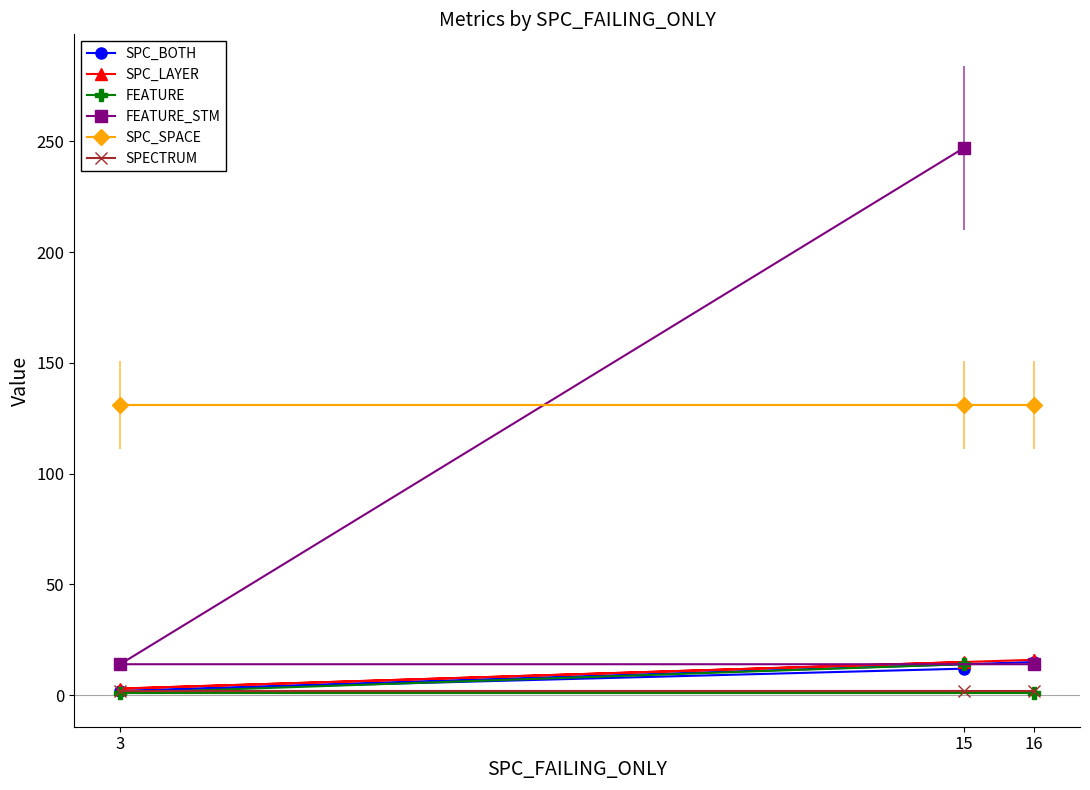

The SPECTRUM series shows 3 at 3. True or false?

False